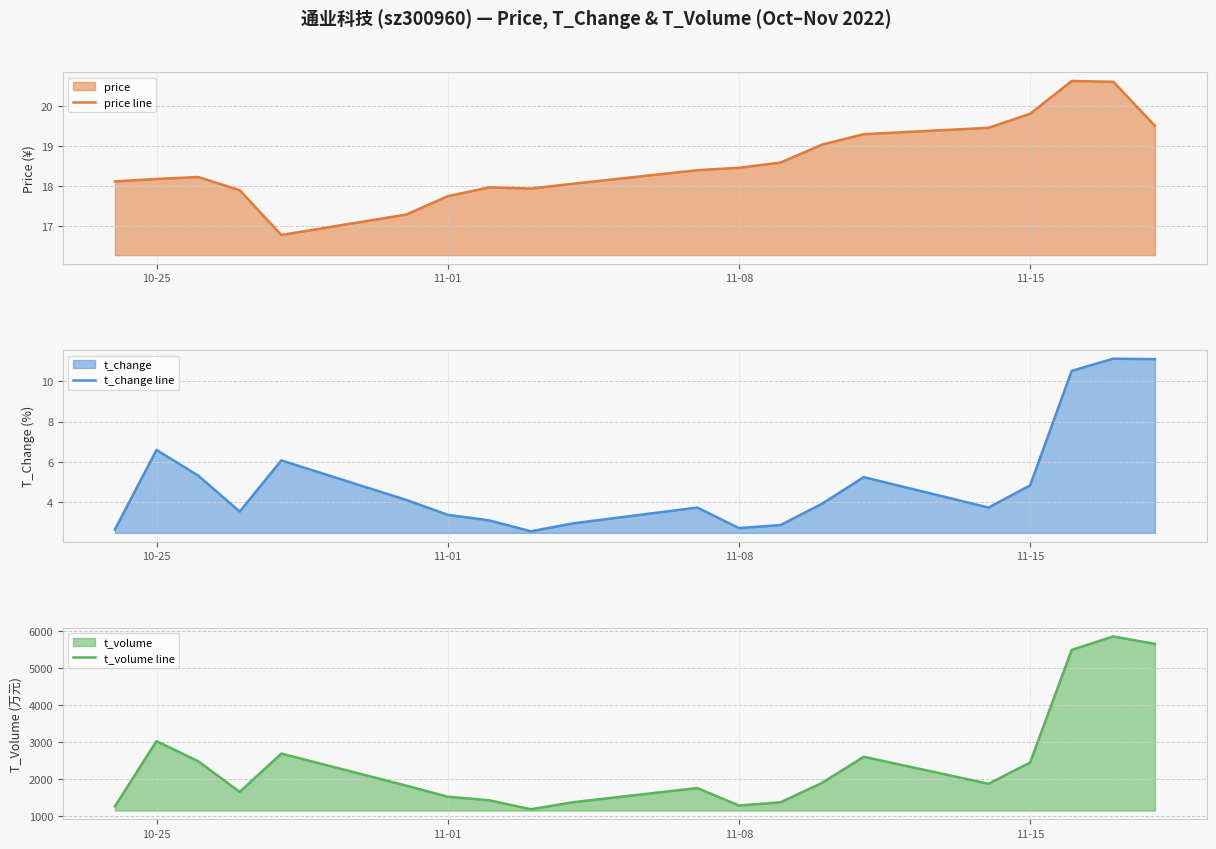

Is it true that price line equals 17.7 at 11-01?

True